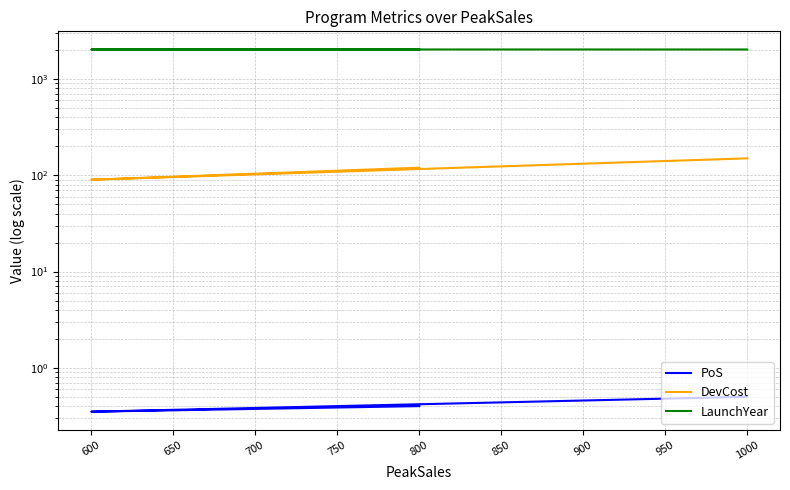

Is it true that LaunchYear equals 2028.0 at 650?

True